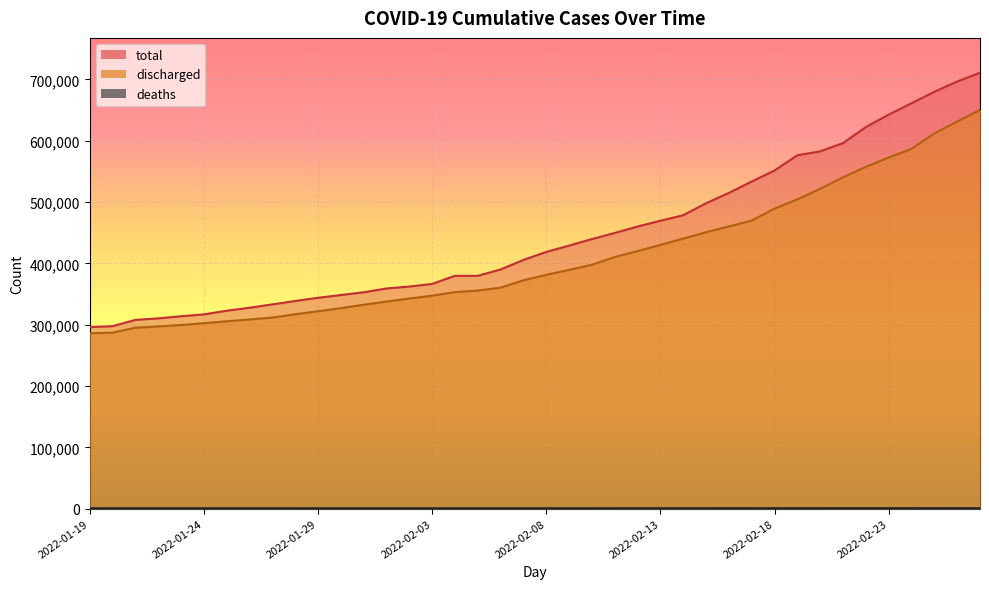

Reading left to right, list all the values displayed in this chart.

discharged: 286037	287003	295005	297125	299448	302465	305532	308480	311589	317043	321841	326996	332525	337743	342617	347231	353167	355611	360343	372384	381276	389328	397699	410431	419952	430085	440383	450815	460268	469693	489299	504516	521589	540287	557450	572748	586683	612010	631318	650359
total: 296077	297549	307813	310276	313772	316774	322770	327602	333071	338625	343832	348330	352811	359075	362176	366473	379681	379681	390071	405629	418640	428954	439640	449570	460075	469495	478577	497997	514880	533425	551519	576355	582638	596261	622293	642605	661198	679795	696652	710880
deaths: 844	845	846	847	848	848	850	850	850	853	854	854	855	858	859	860	866	866	868	874	877	881	882	885	893	897	906	913	926	930	937	941	945	952	956	963	975	986	999	1007